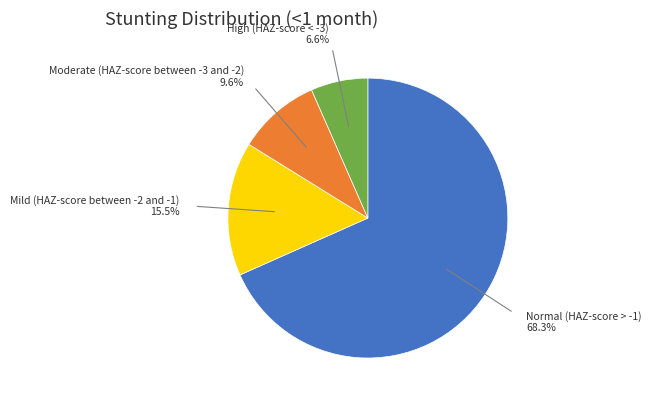

Between Normal (HAZ-score > -1) and Mild (HAZ-score between -2 and -1), which is larger?

Normal (HAZ-score > -1)